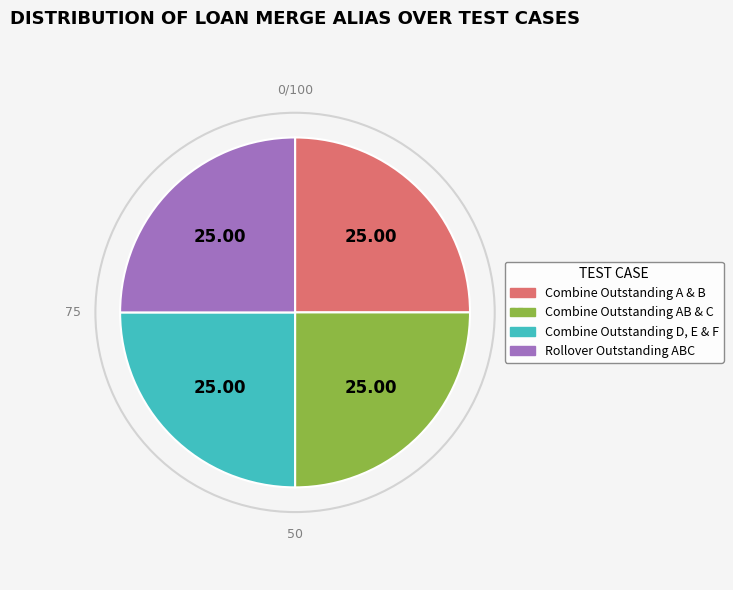

Count the number of slices in the pie.

4